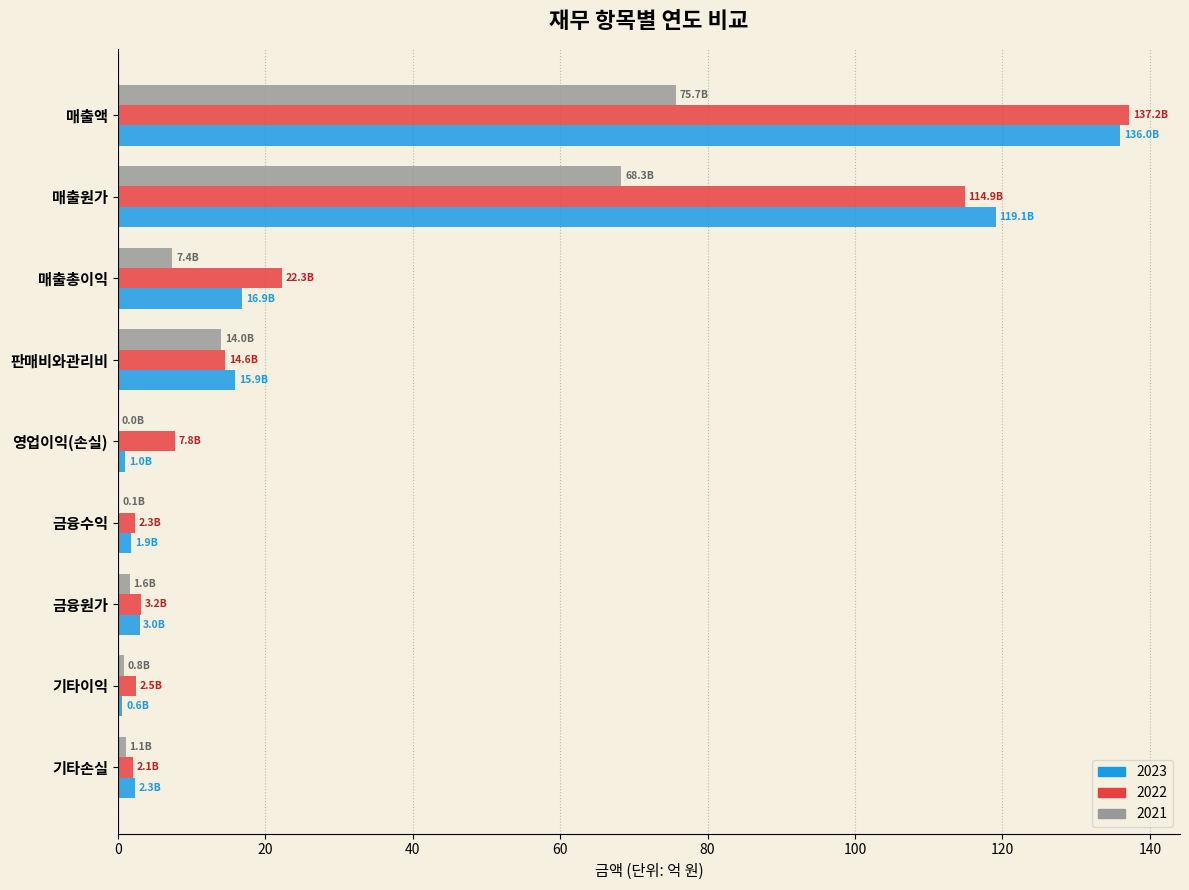

At which label is 2021 closest to 37?

판매비와관리비